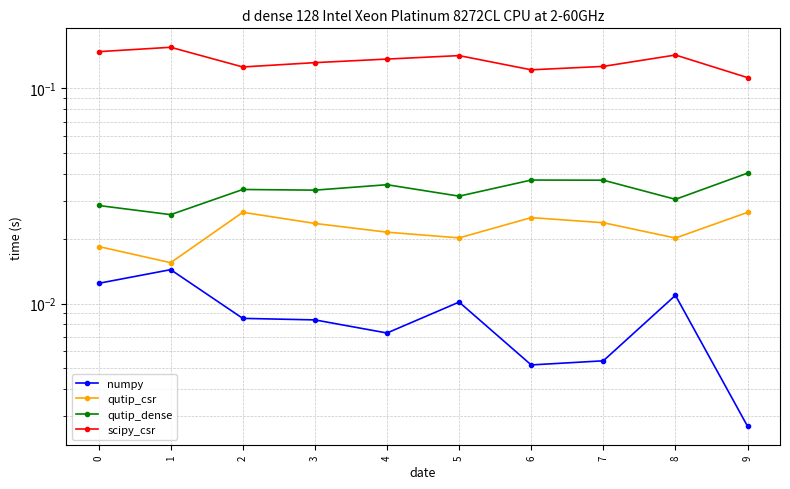

Which series has the largest range (max minus min)?

scipy_csr